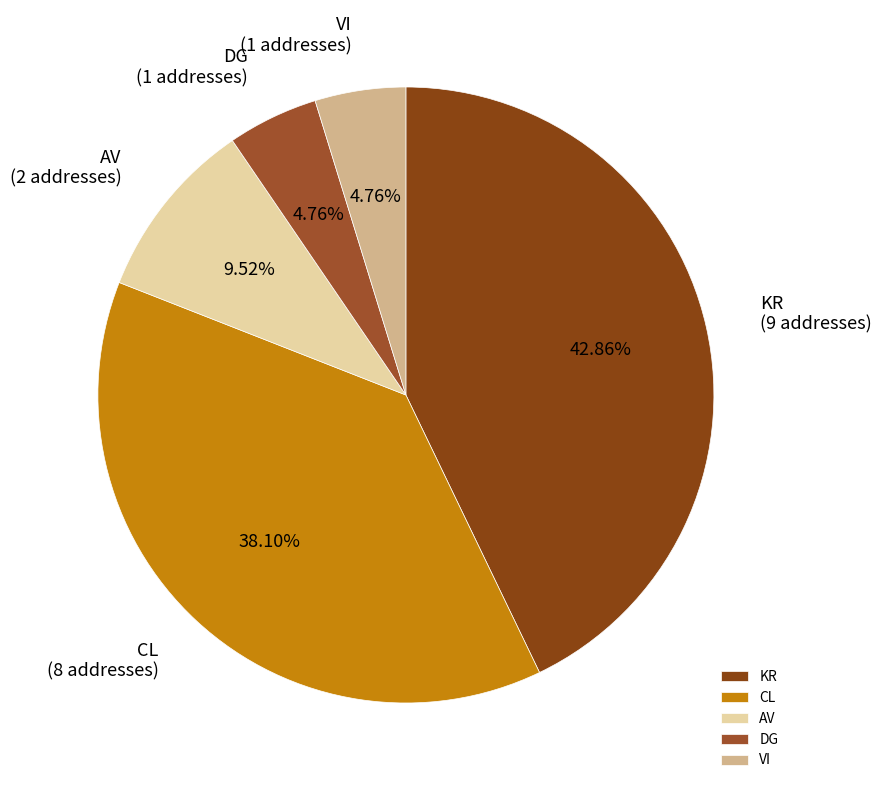

How many slices are in this pie chart?

5